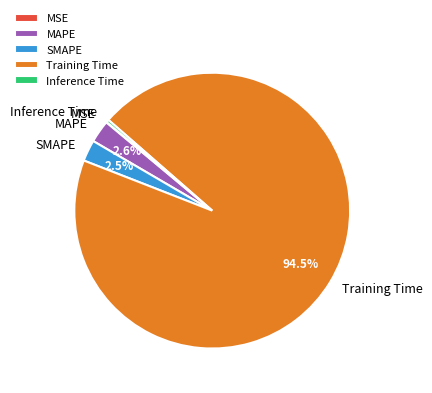

Does MAPE account for over 50% of the chart?

No